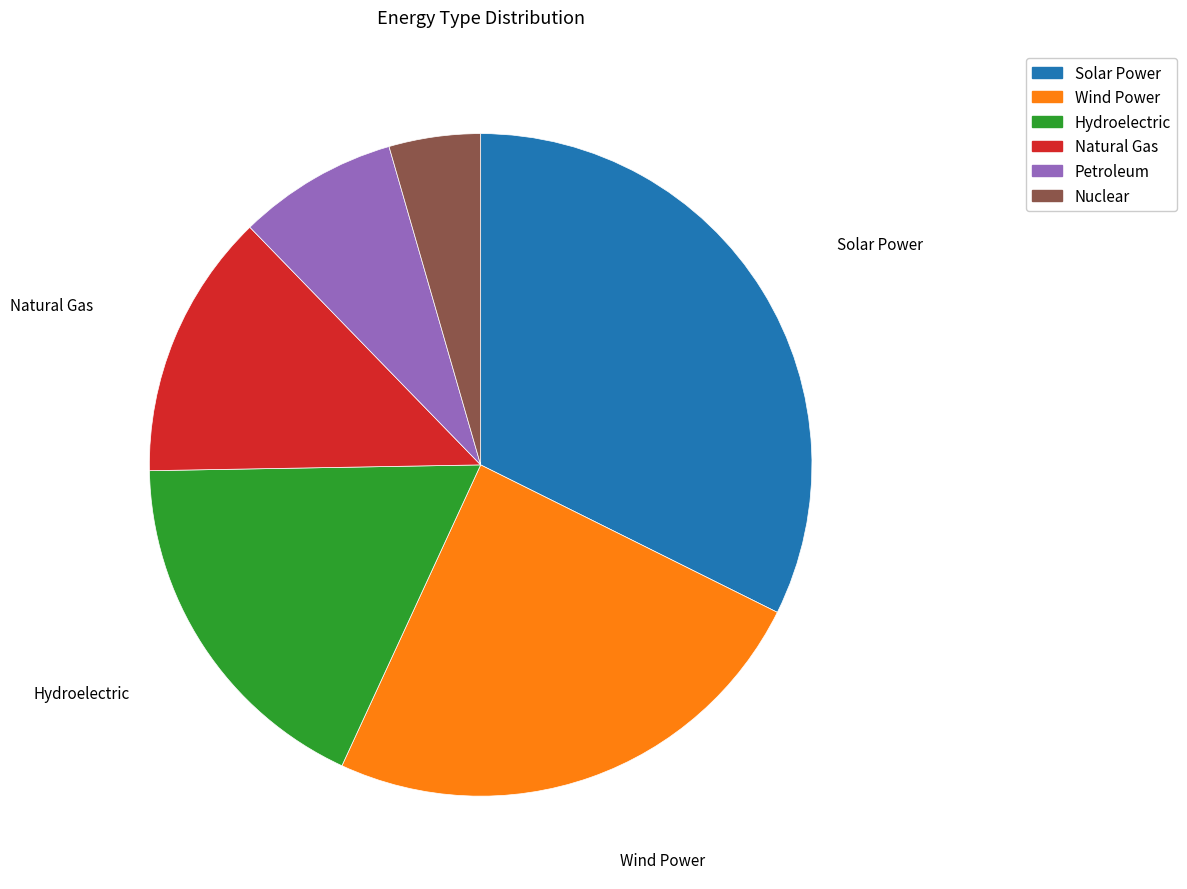

What is the largest slice in the pie chart?

Solar Power